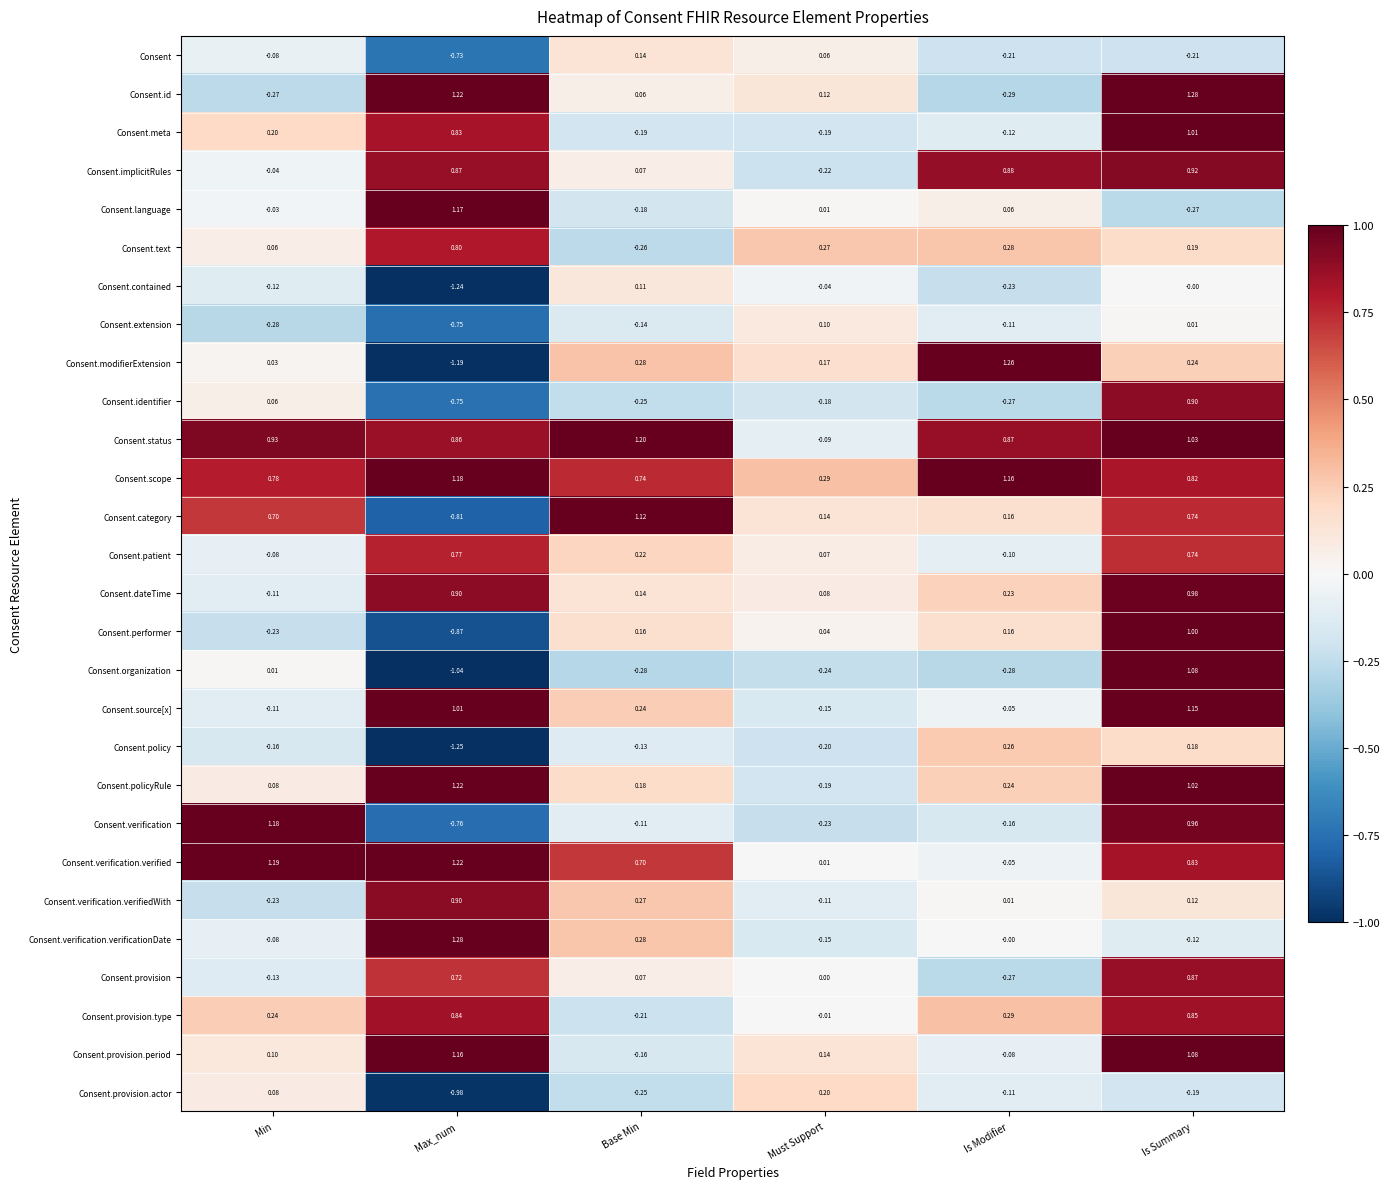

List the labels in order of Consent.source[x] value, largest first.

Is Summary, Max_num, Base Min, Is Modifier, Min, Must Support